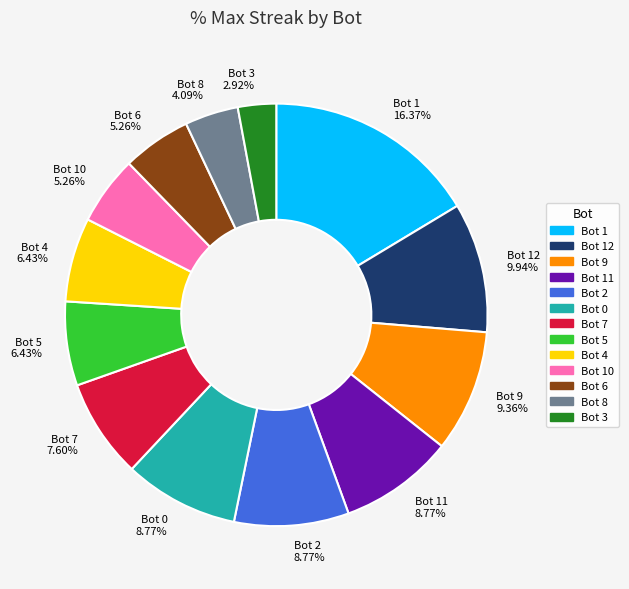

Is there any slice that represents more than half of the pie?

No